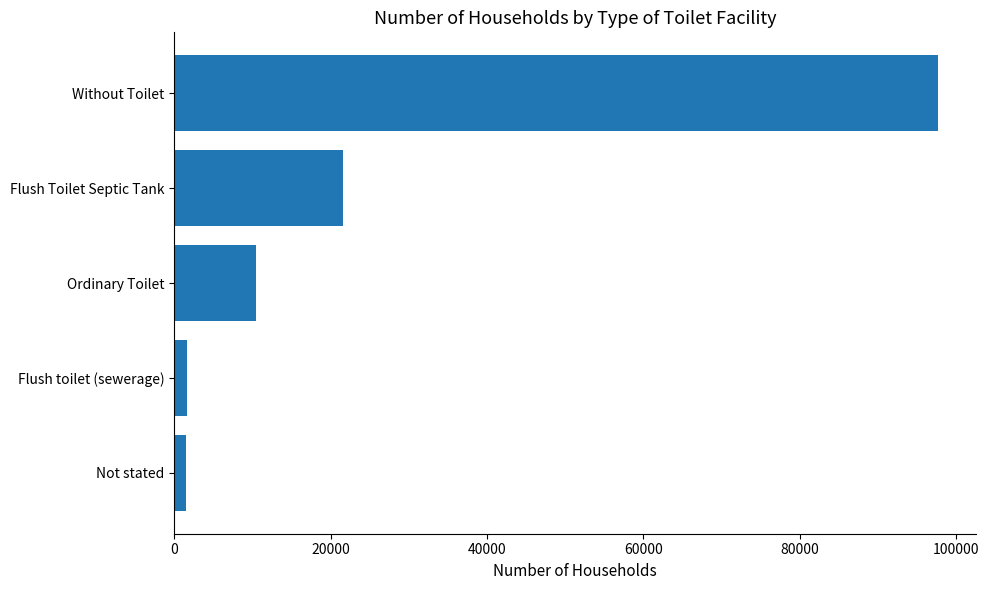

Is it true that the value at Flush Toilet Septic Tank is 21596?

True